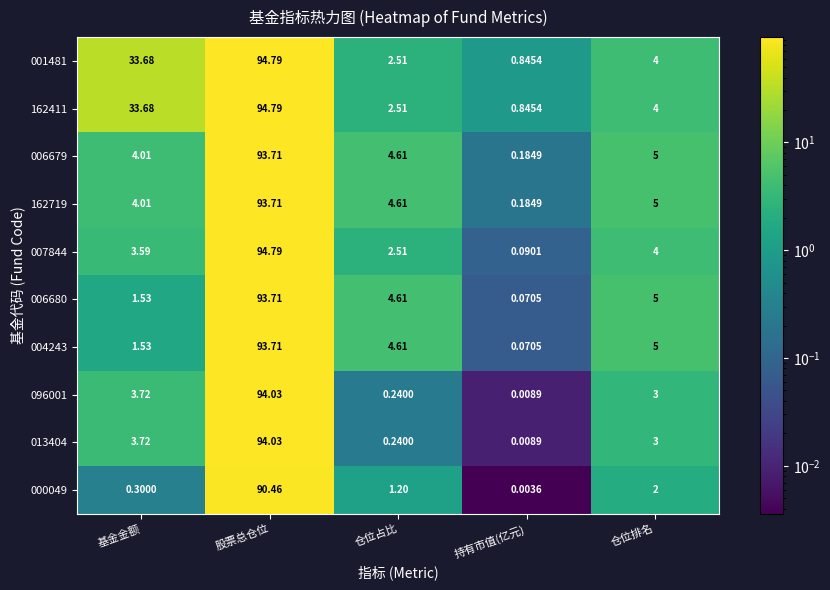

At which label is 162719 closest to 46?

仓位排名